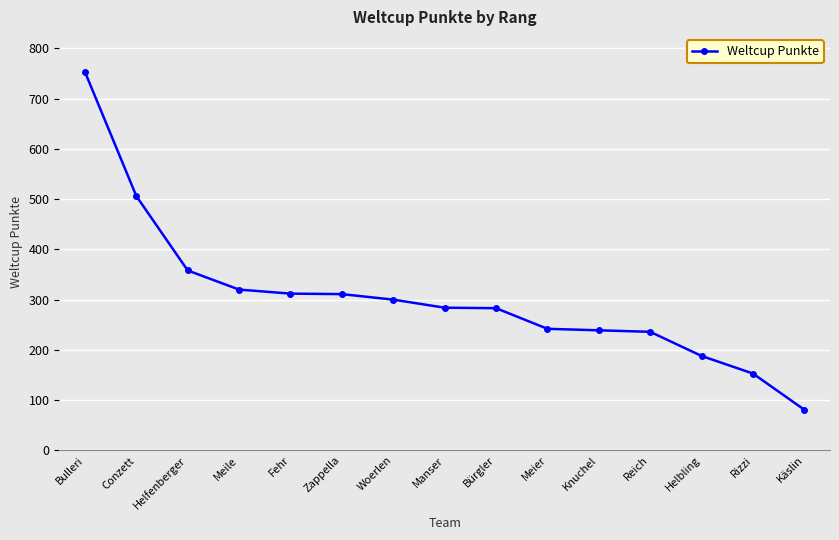

The value at Helbling is 288. True or false?

False